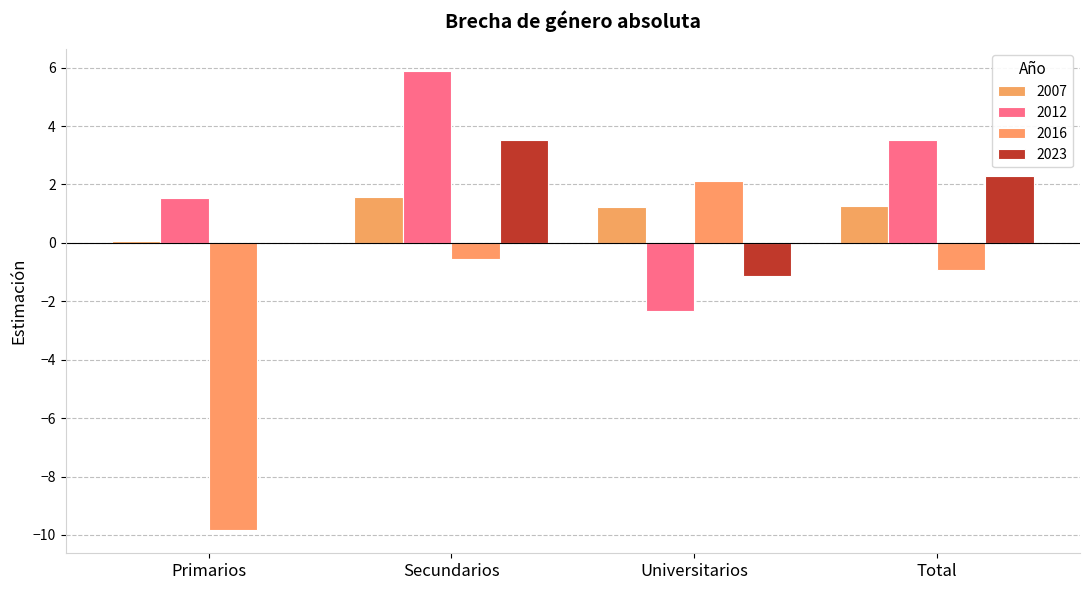

How many groups of bars are there?

4